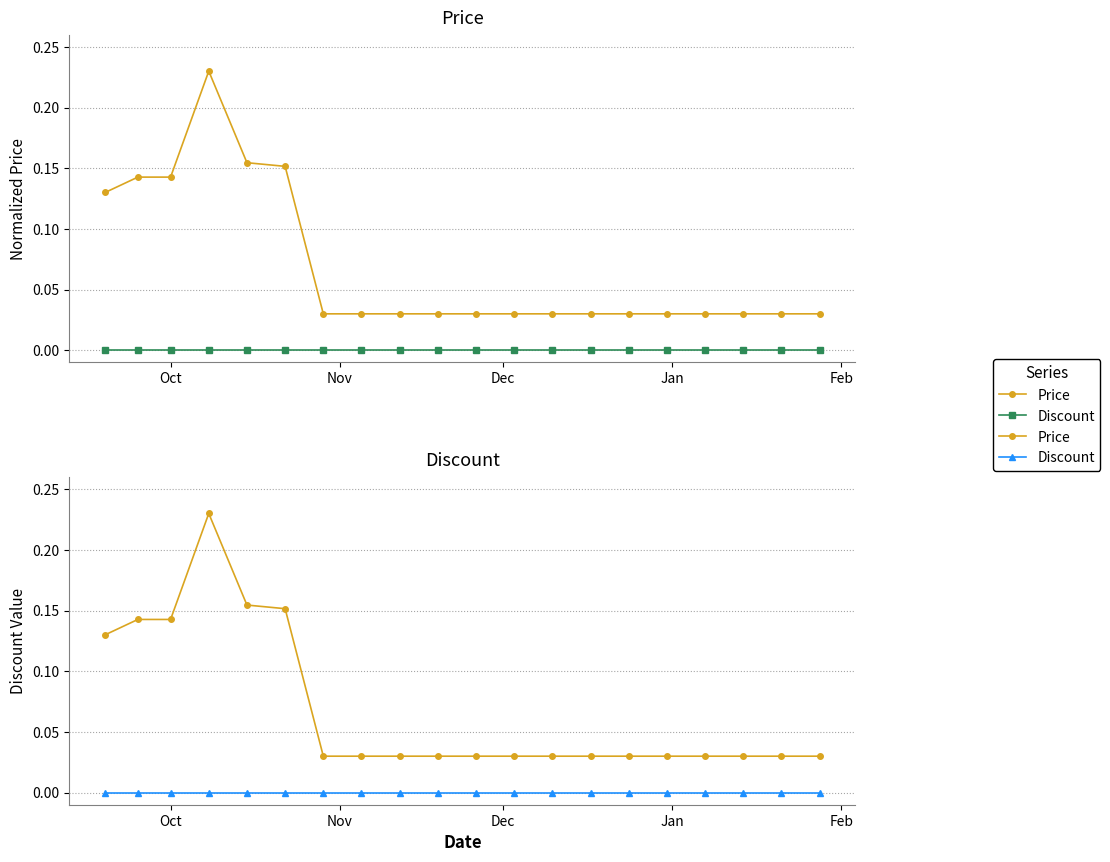

Reading left to right, transcribe all the data shown in this chart.

Price: 0.1	0.1	0.1	0.2	0.2	0.2	0.0	0.0	0.0	0.0	0.0	0.0	0.0	0.0	0.0	0.0	0.0	0.0	0.0	0.0
Discount: 0.0	0.0	0.0	0.0	0.0	0.0	0.0	0.0	0.0	0.0	0.0	0.0	0.0	0.0	0.0	0.0	0.0	0.0	0.0	0.0